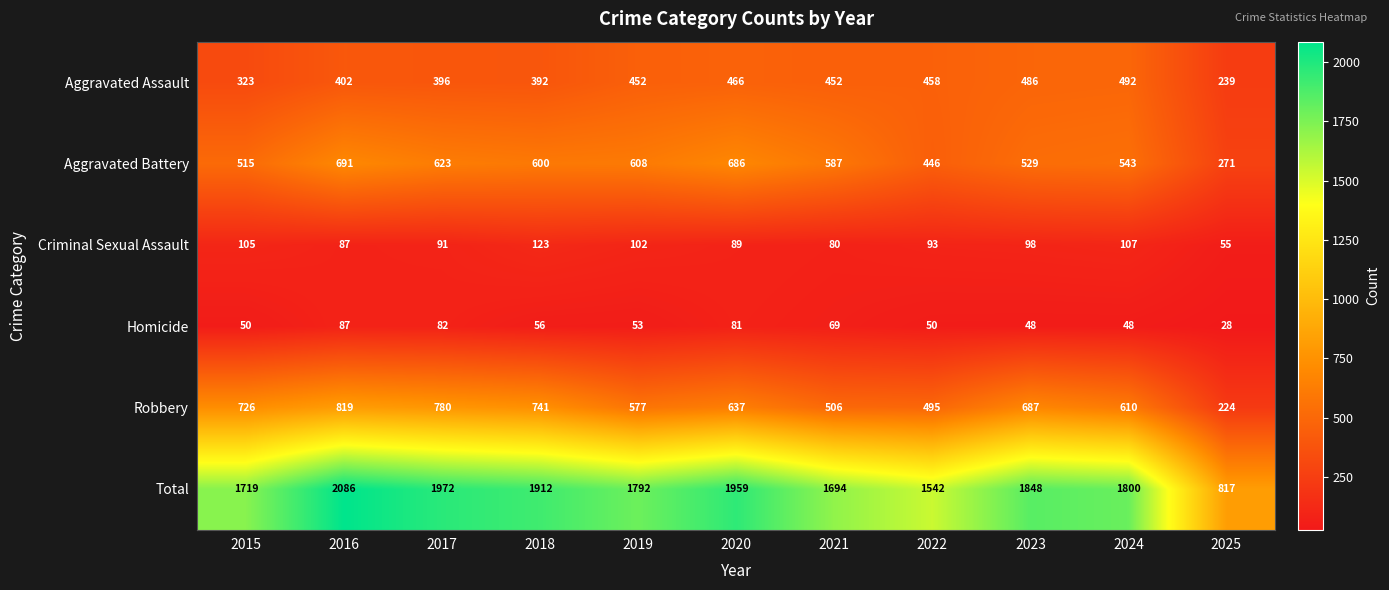

Is it true that Total equals 1848 at 2023?

True